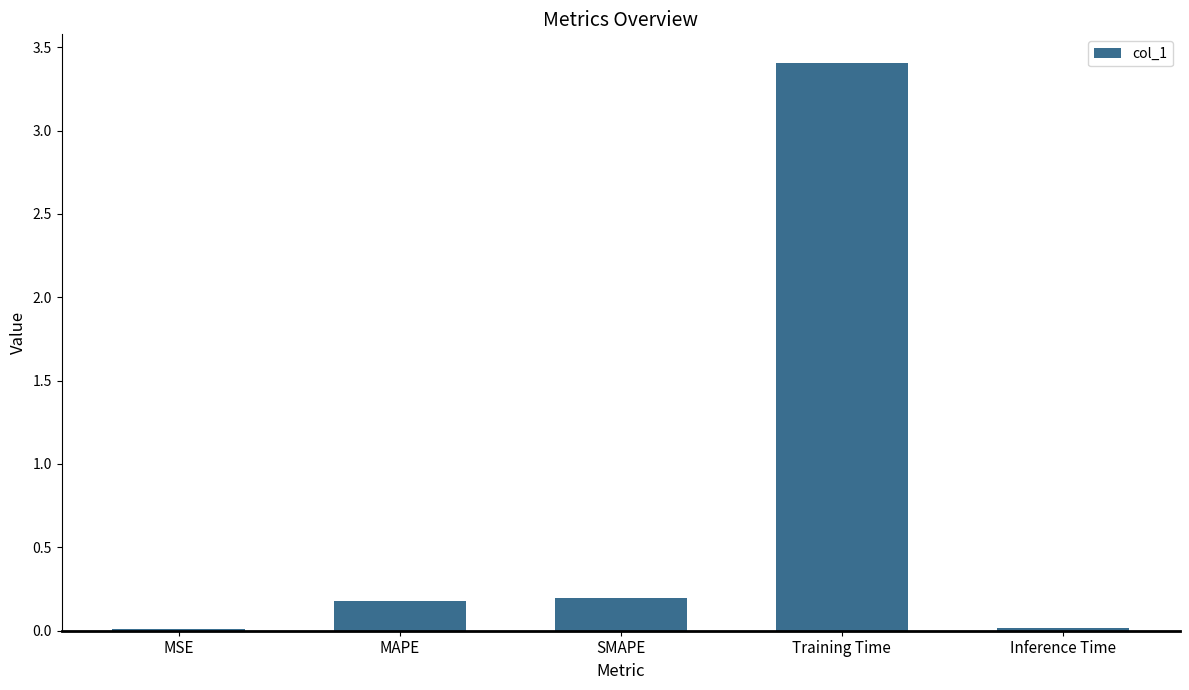

What is the greatest value displayed?

3.4